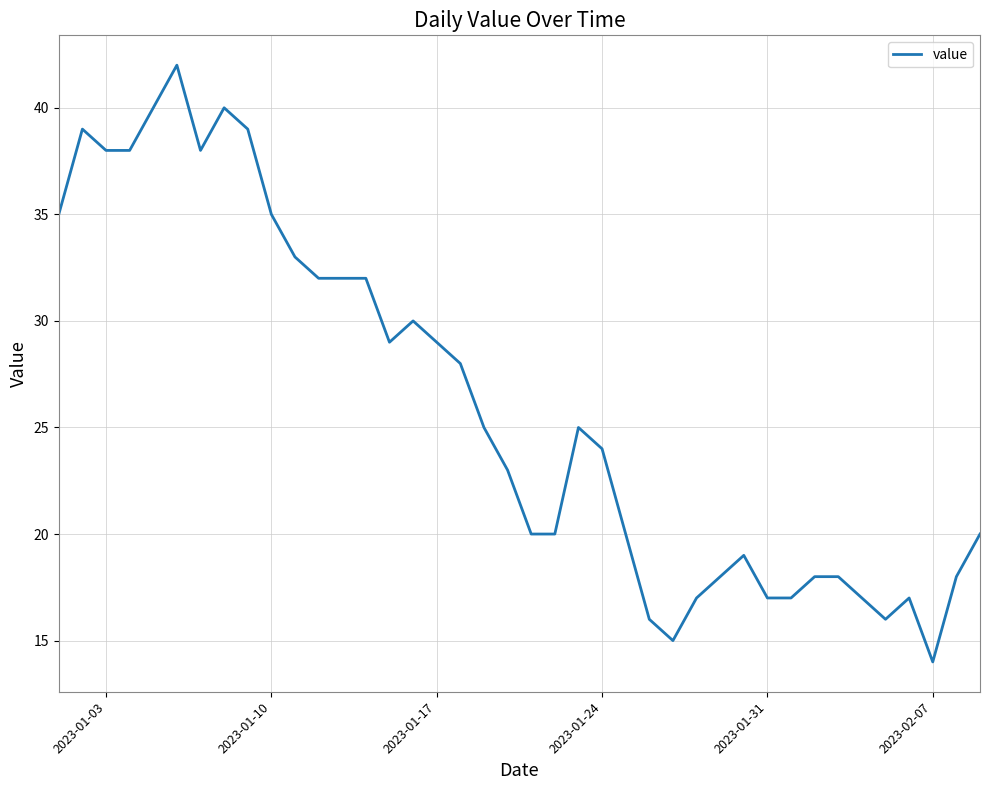

Count the number of categories in the chart.

40